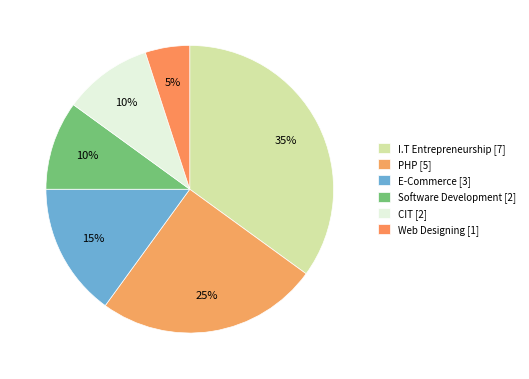

Between PHP and I.T Entrepreneurship, which is larger?

I.T Entrepreneurship